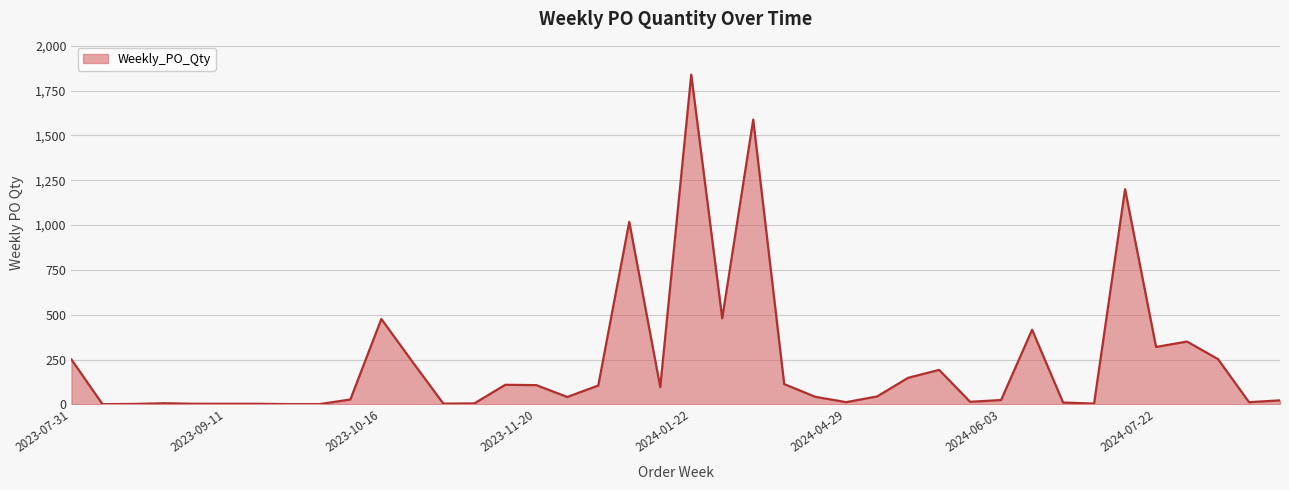

What is the difference between the maximum and minimum values?

1838